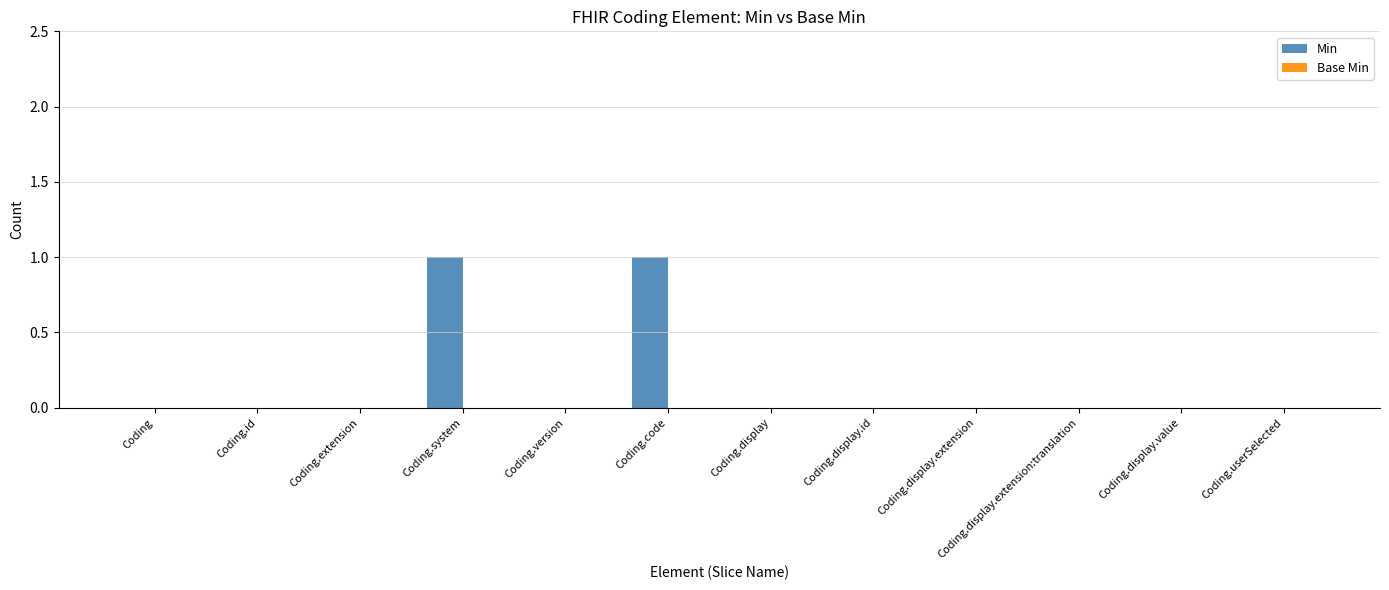

Between Coding.userSelected and Coding.system, which is larger?

Coding.system